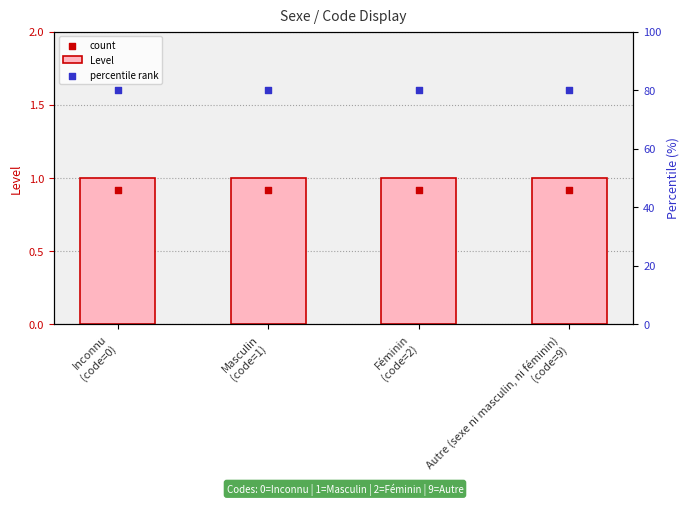

What are all the series names shown in the legend?

Level, count, percentile rank